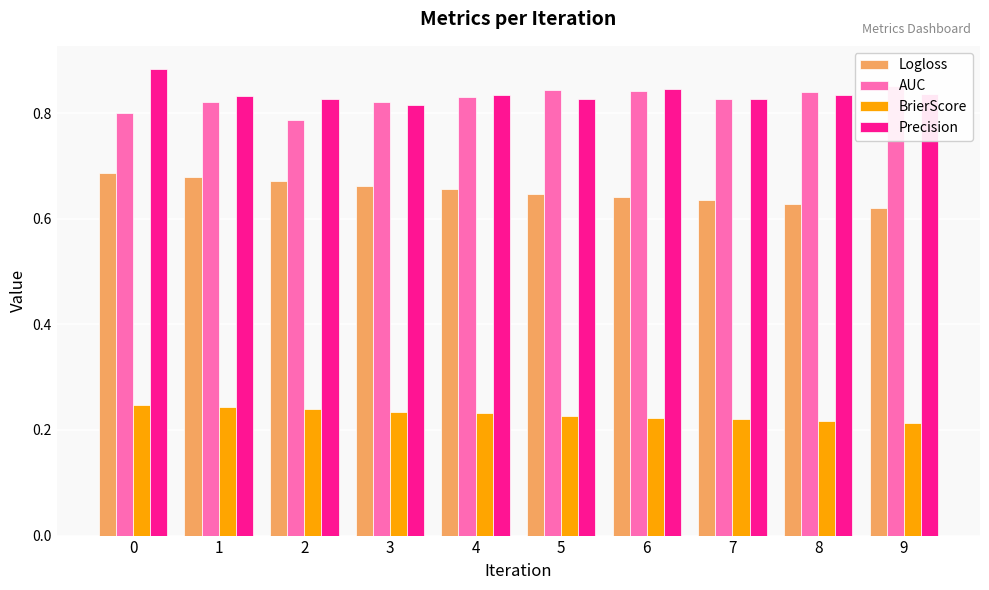

Rank the series at 5 from highest to lowest value.

AUC, Precision, Logloss, BrierScore